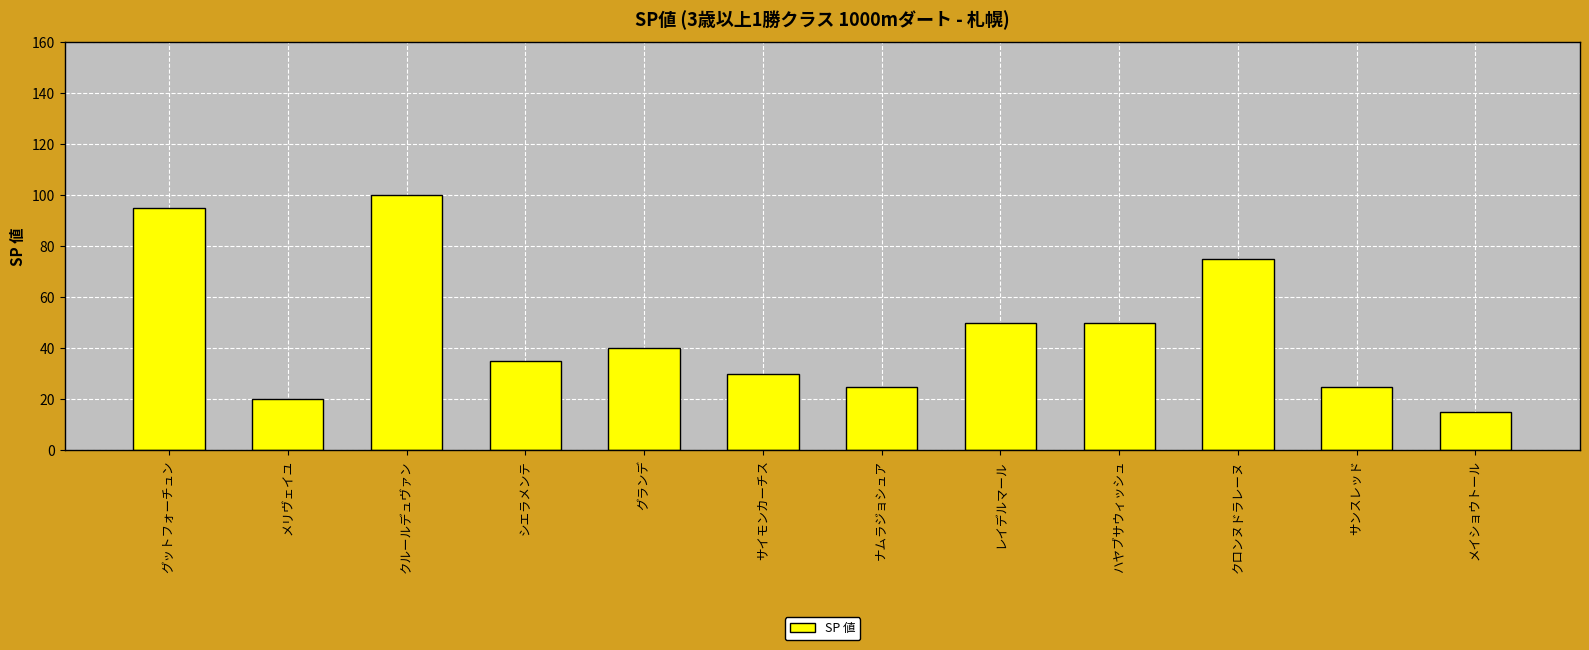

What is the sum of the values at ナムラジョシュア and クロンヌドラレーヌ?

100